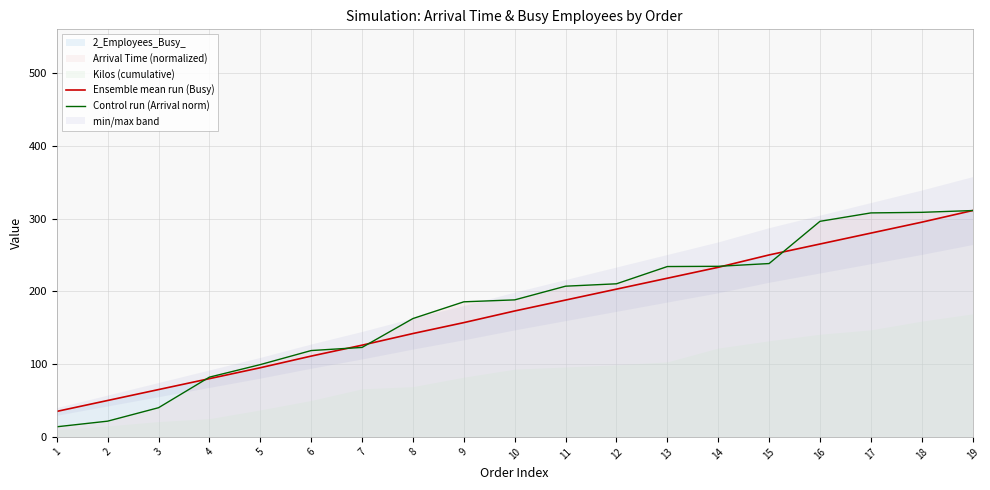

At which category is the sum across all series the highest?

19